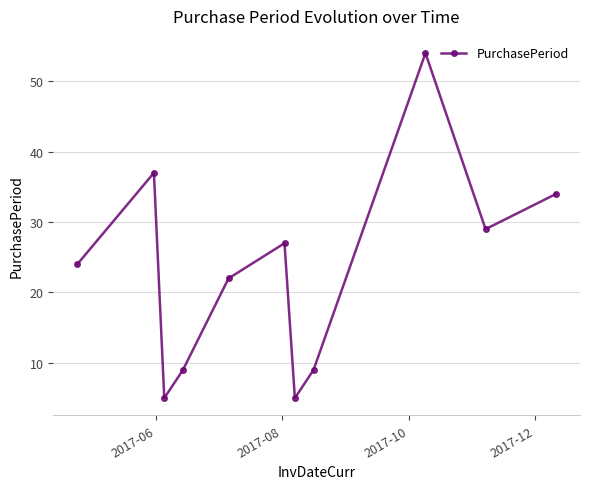

What is the sum of all values?

255